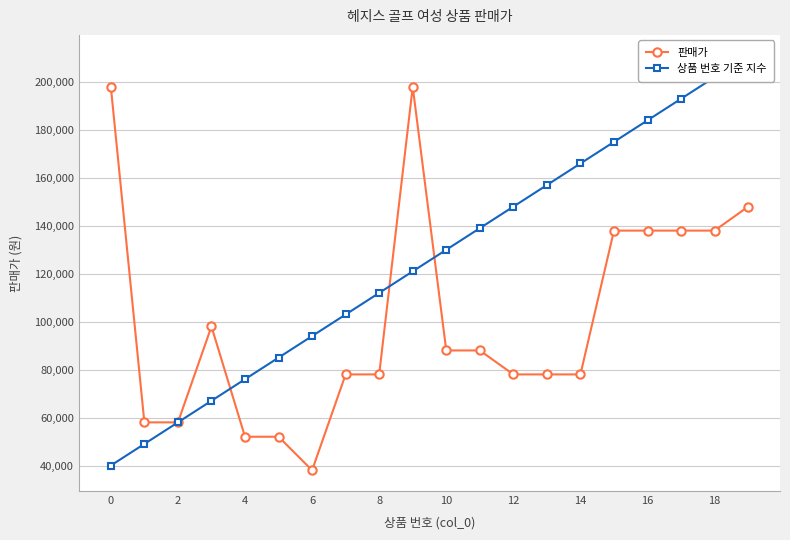

Rank the categories by 판매가 value from highest to lowest.

0, 18, 19, 15, 16, 17, 18, 6, 10, 11, 14, 16, 12, 13, 14, 2, 4, 8, 10, 12